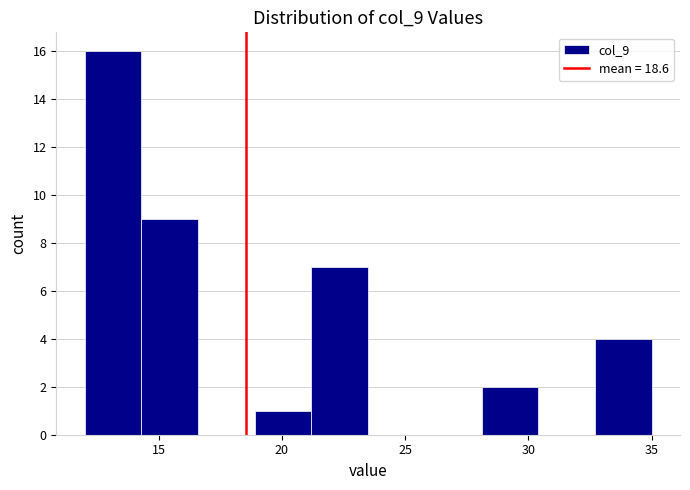

Over which range of the x-axis is the bar tallest?

12.0 to 14.3